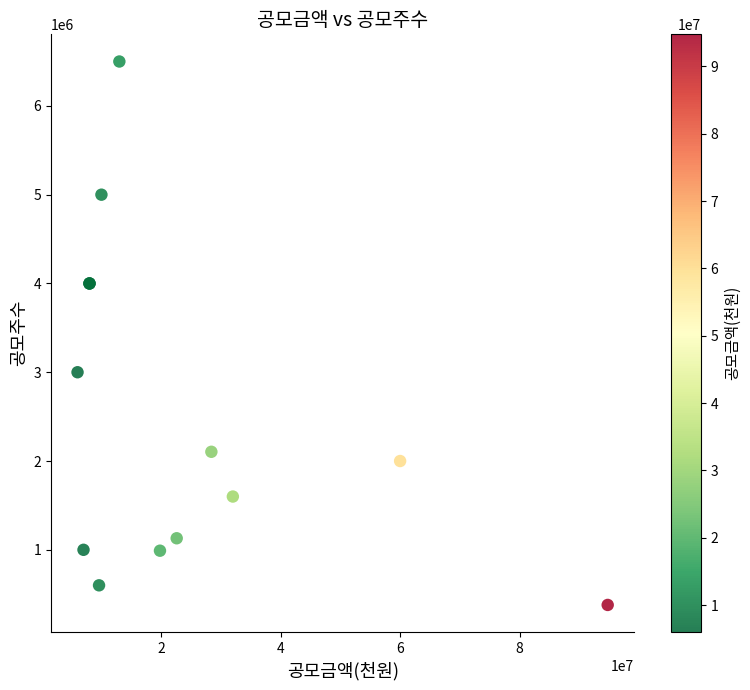

What Y value in the scatter plot is closest to 3439500?

3000000